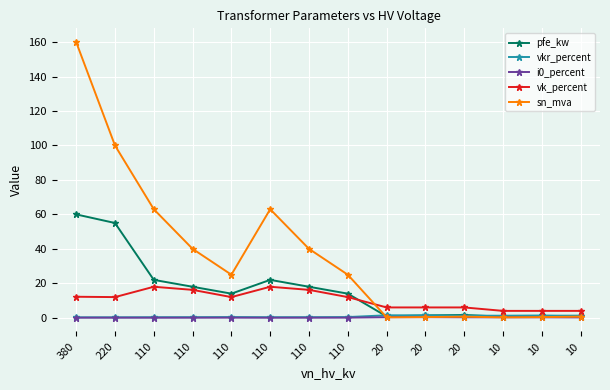

At which category is the sum across all series the highest?

380